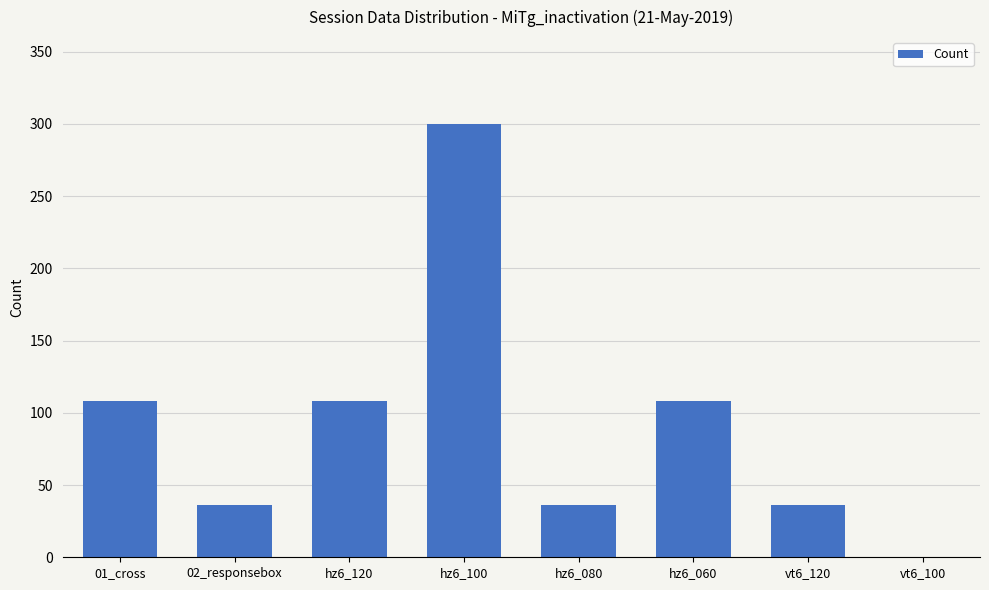

How many series are shown in this chart?

1